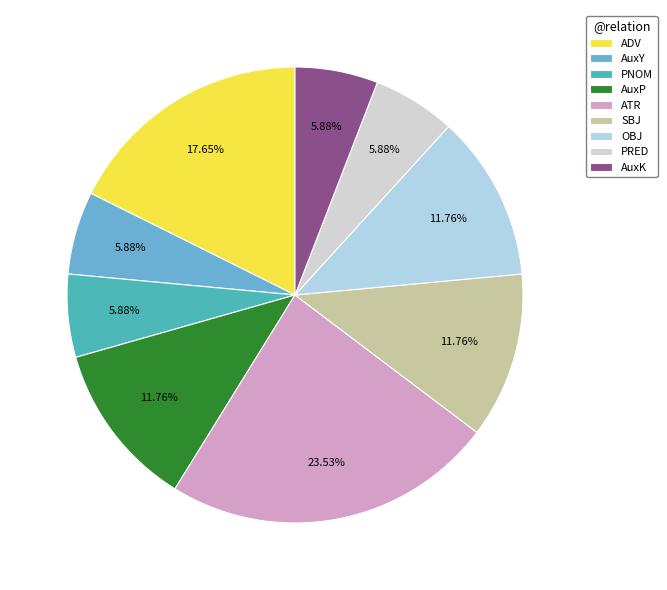

Is there any slice that represents more than half of the pie?

No